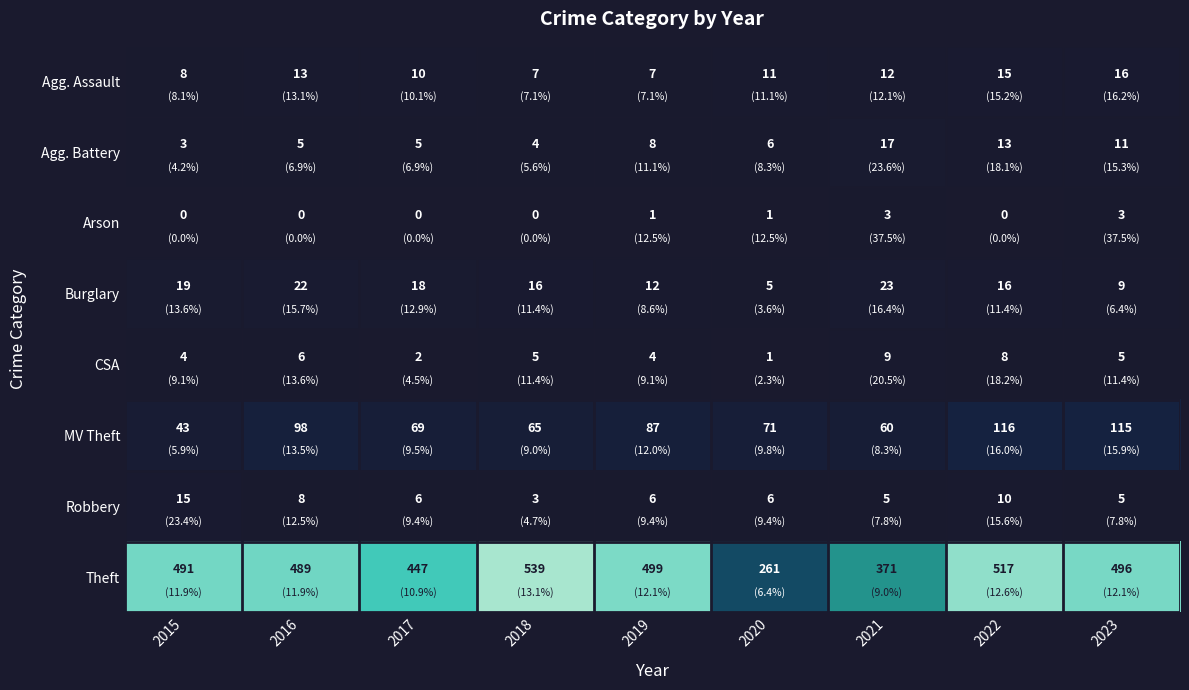

Count the number of categories in the chart.

9